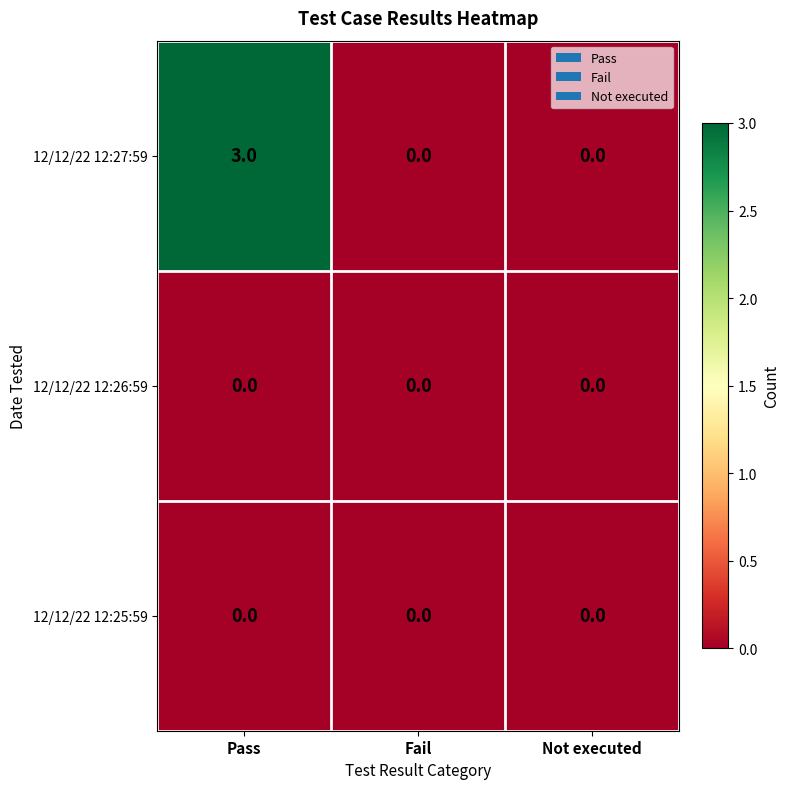

Which series has the largest range (max minus min)?

12/12/22 12:27:59